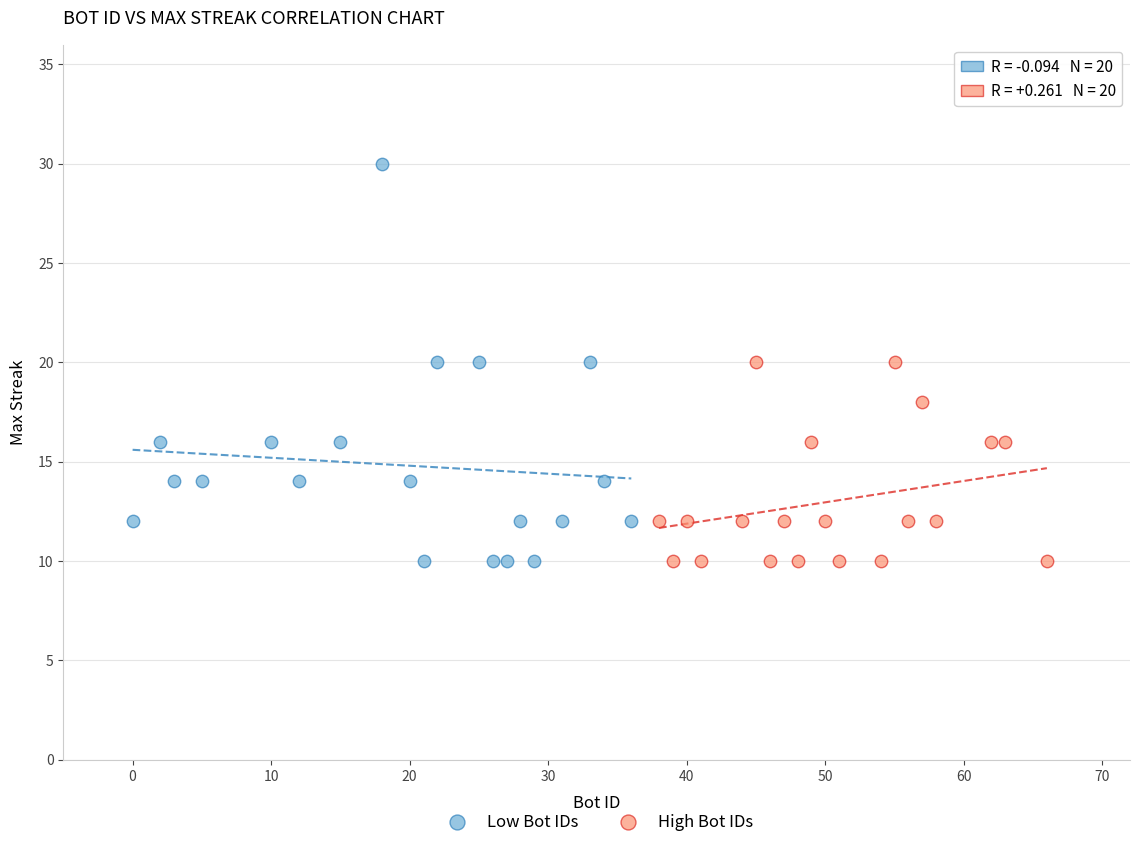

Which series has the largest Y range (max minus min)?

Low Bot IDs